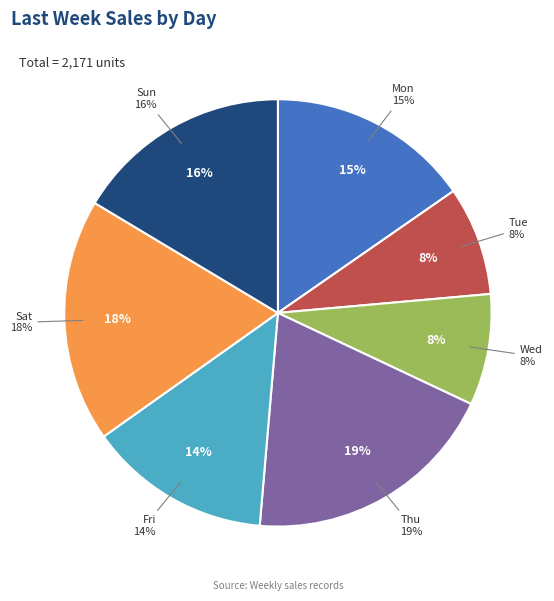

How many slices are in this pie chart?

7